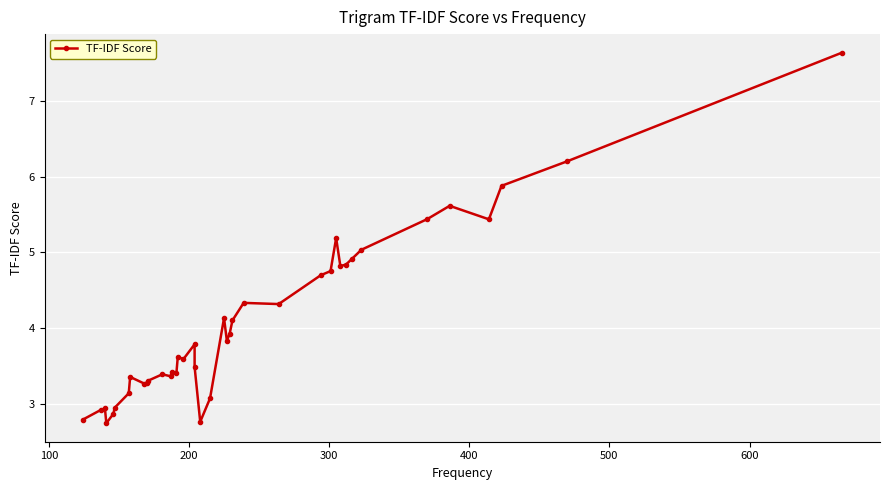

What is the difference between the maximum and second lowest values?

4.9